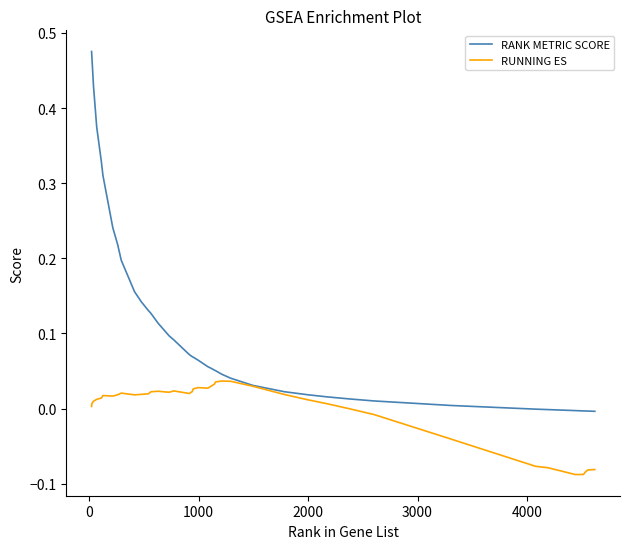

List the series in order of their overall mean, lowest first.

RUNNING ES, RANK METRIC SCORE